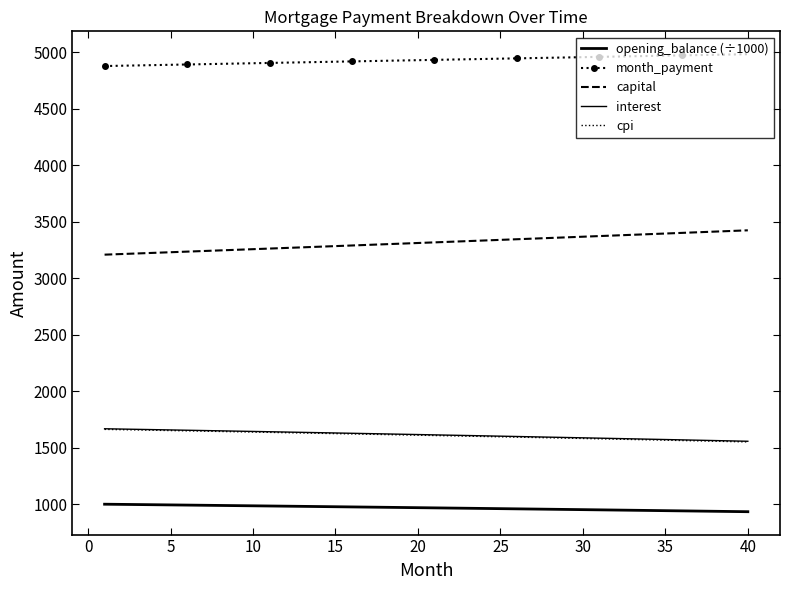

Which series has the largest range (max minus min)?

capital